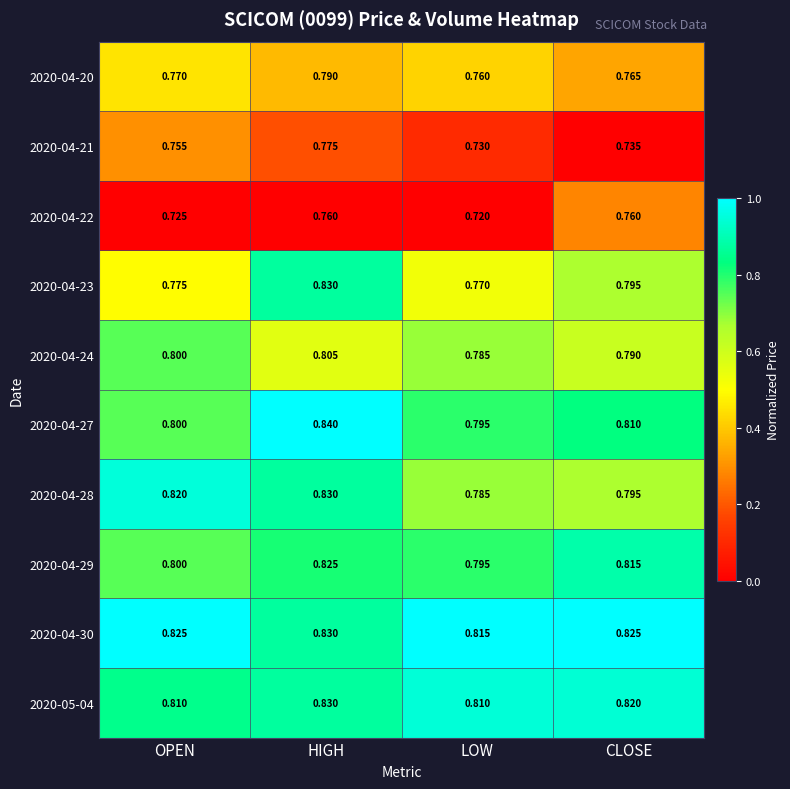

Where is 2020-04-23 nearest to the value 0?

LOW